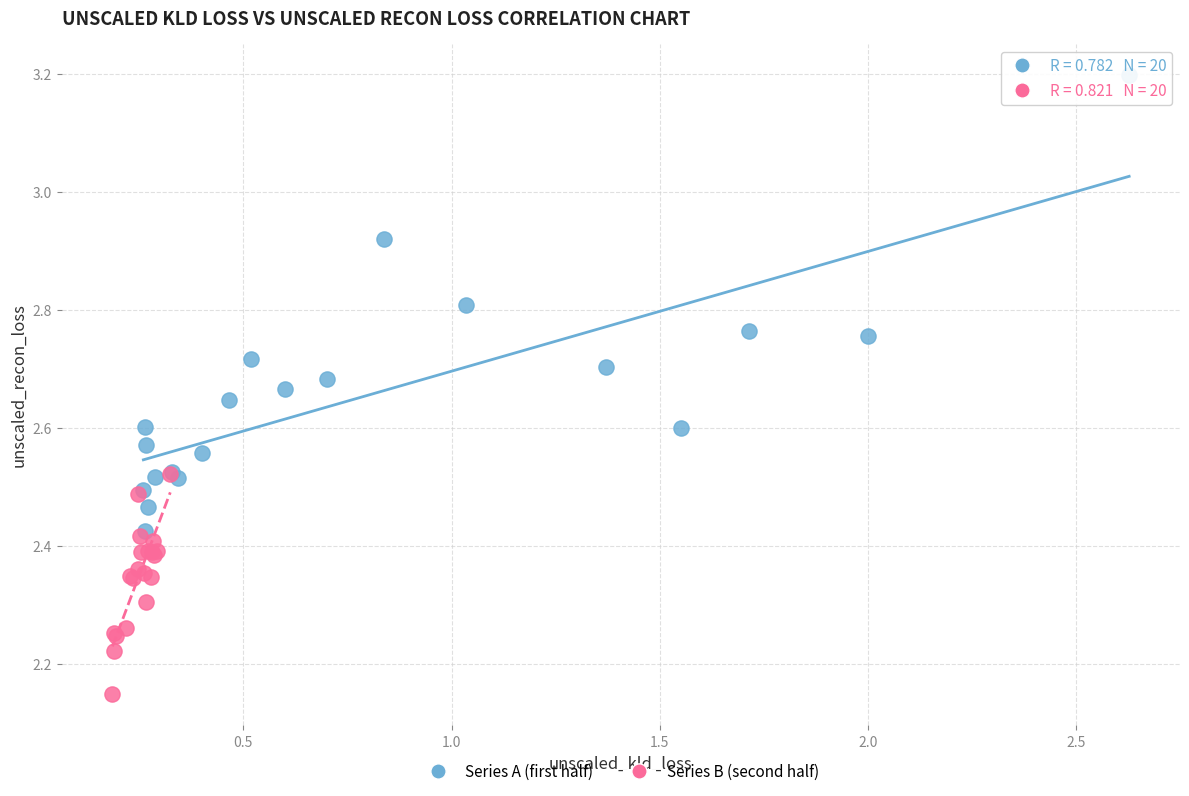

Which series contains the lowest Y value?

Series B (second half)